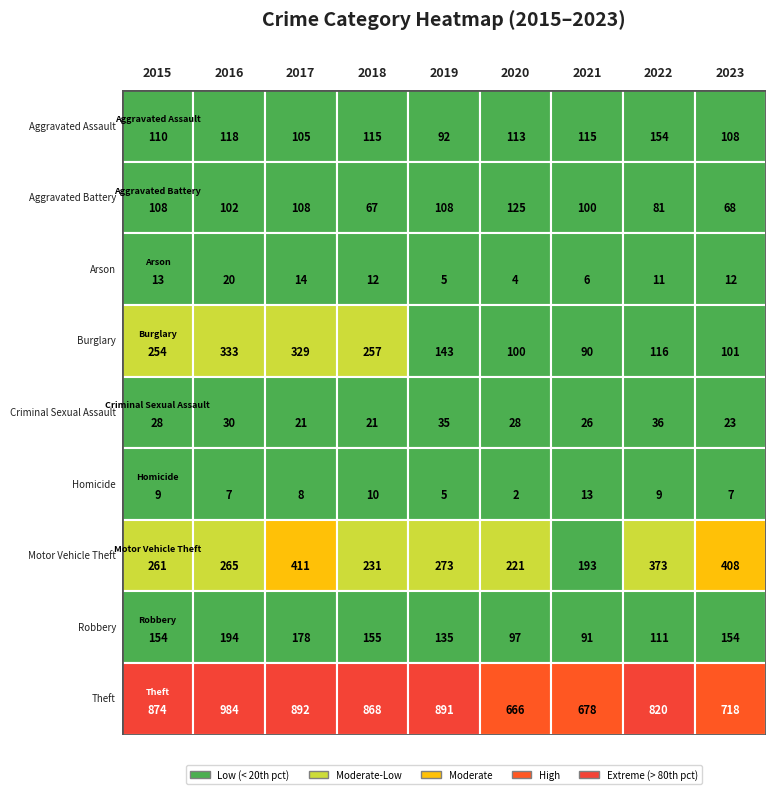

Between 2015 and 2018, which is larger?

2018